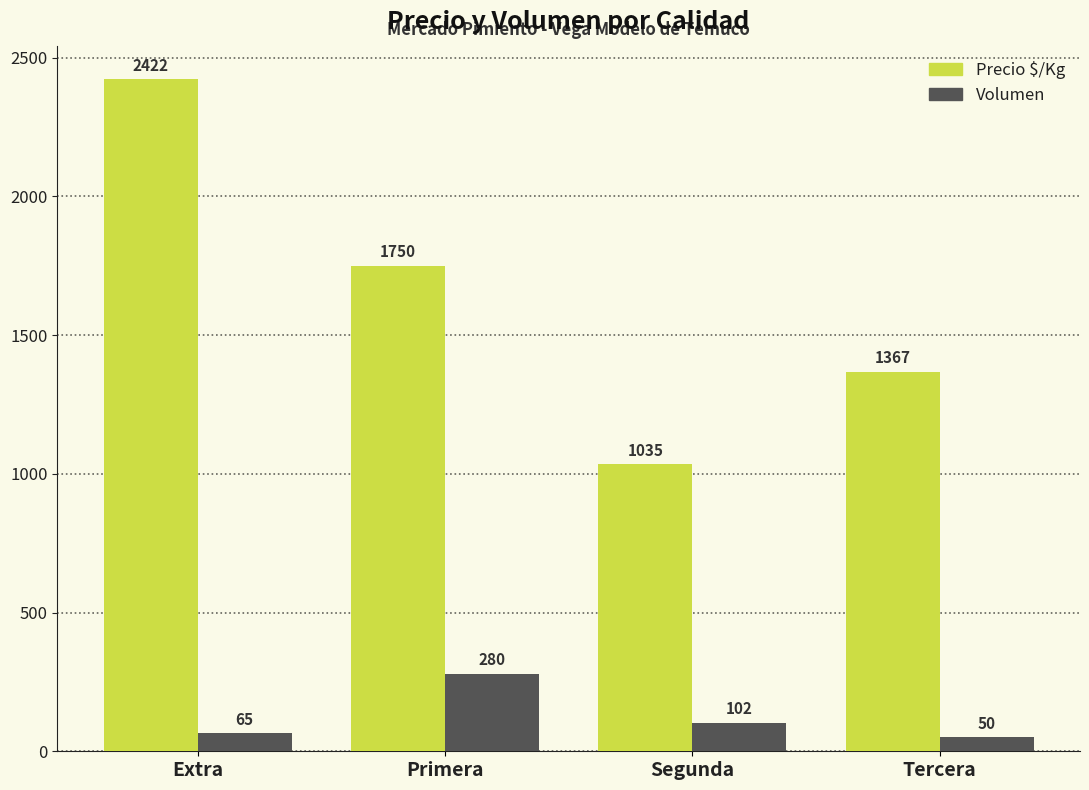

At Segunda, list the series in order from largest to smallest.

Precio $/Kg, Volumen